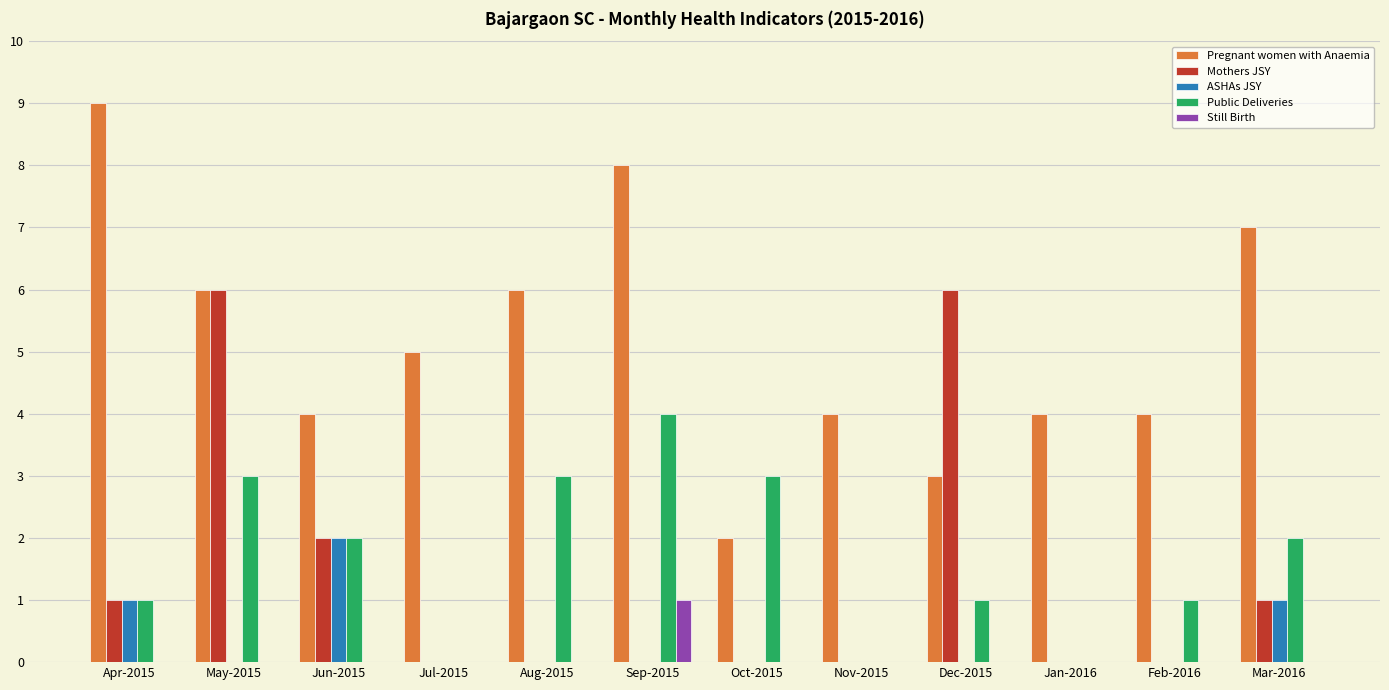

Which series has the largest total across all categories?

Pregnant women with Anaemia